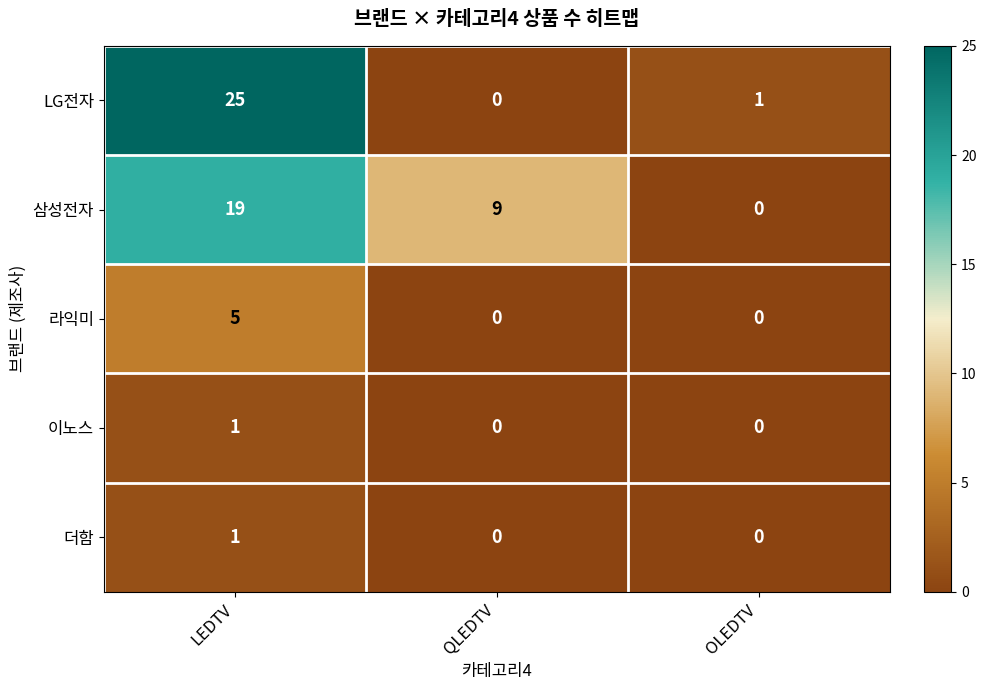

Reading left to right, list all the values displayed in this chart.

LG전자: LEDTV=25	QLEDTV=0	OLEDTV=1
삼성전자: LEDTV=19	QLEDTV=9	OLEDTV=0
라익미: LEDTV=5	QLEDTV=0	OLEDTV=0
이노스: LEDTV=1	QLEDTV=0	OLEDTV=0
더함: LEDTV=1	QLEDTV=0	OLEDTV=0